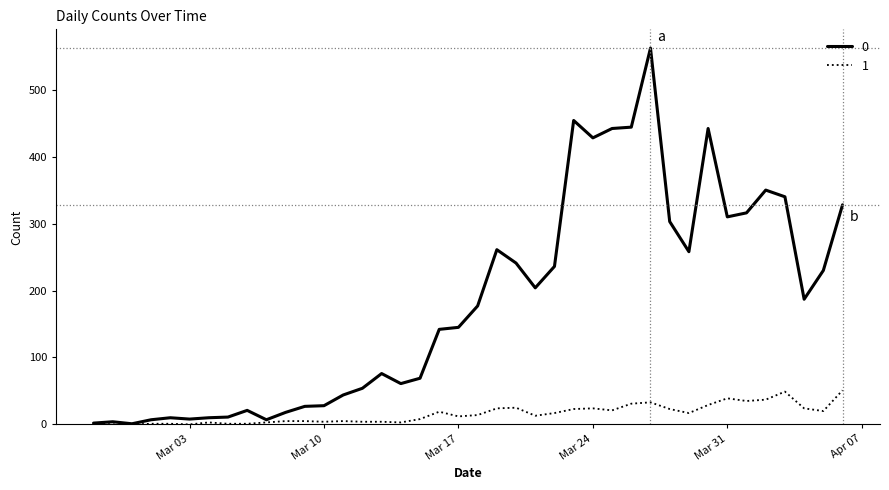

What is the maximum value shown in the chart?

562